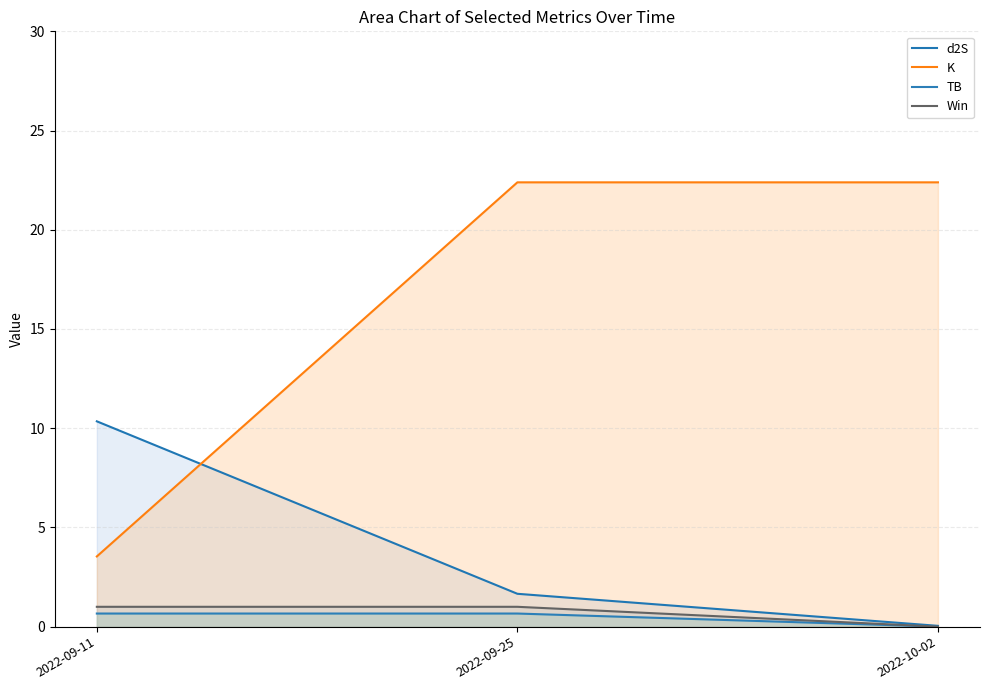

What is the label of the 3rd point from the left?

2022-10-02